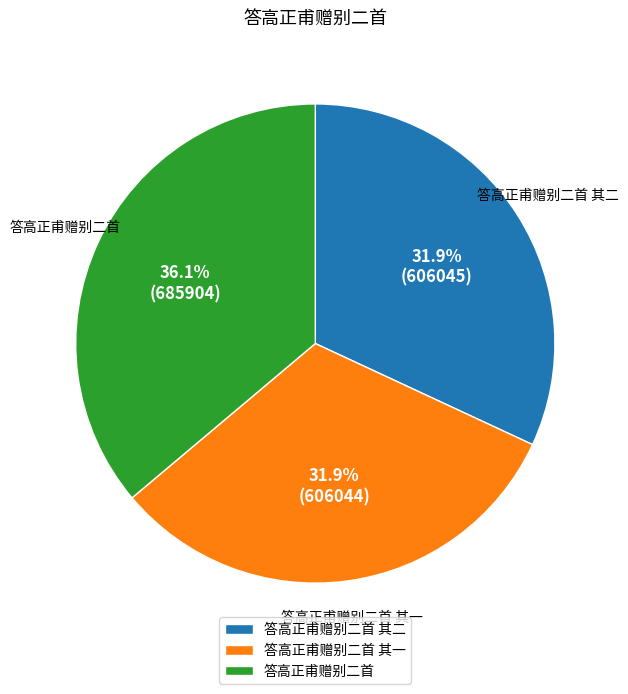

To the nearest percent, what percentage of the pie is 答高正甫赠别二首 其二?

32%